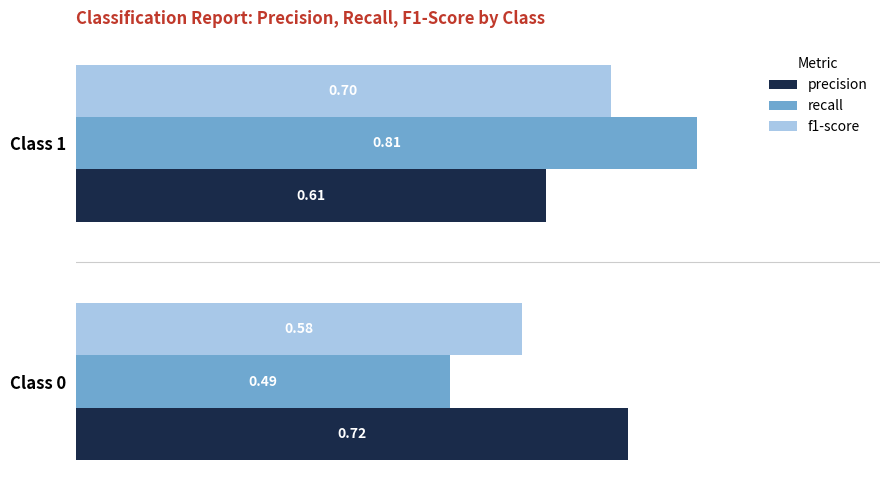

Rank the series by their average value, from highest to lowest.

precision, recall, f1-score